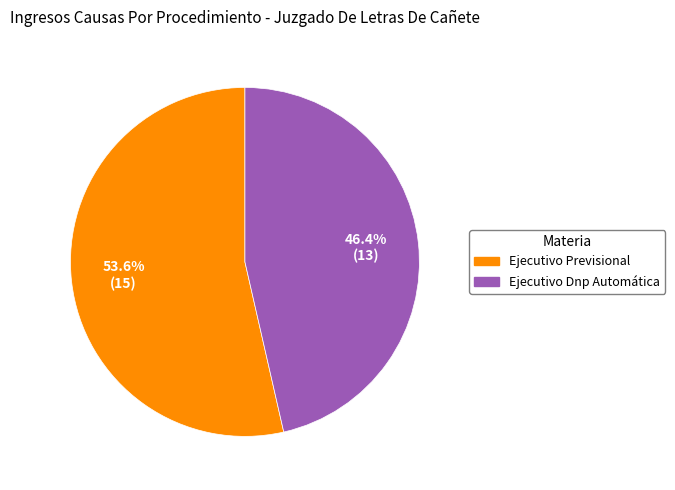

Which category accounts for the majority?

Ejecutivo Previsional